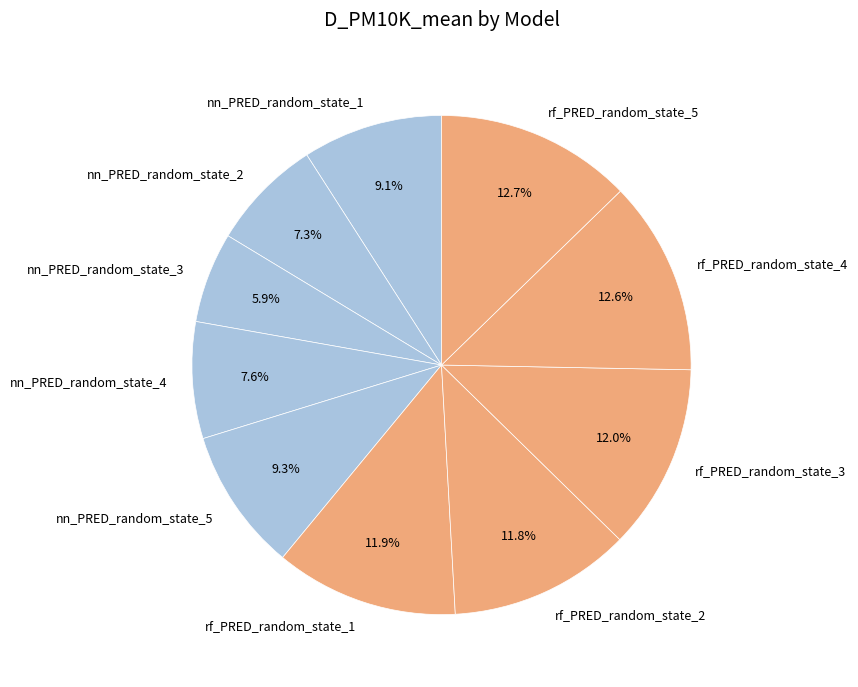

The nn_PRED_random_state_4 slice represents 15% of the pie. True or false?

False